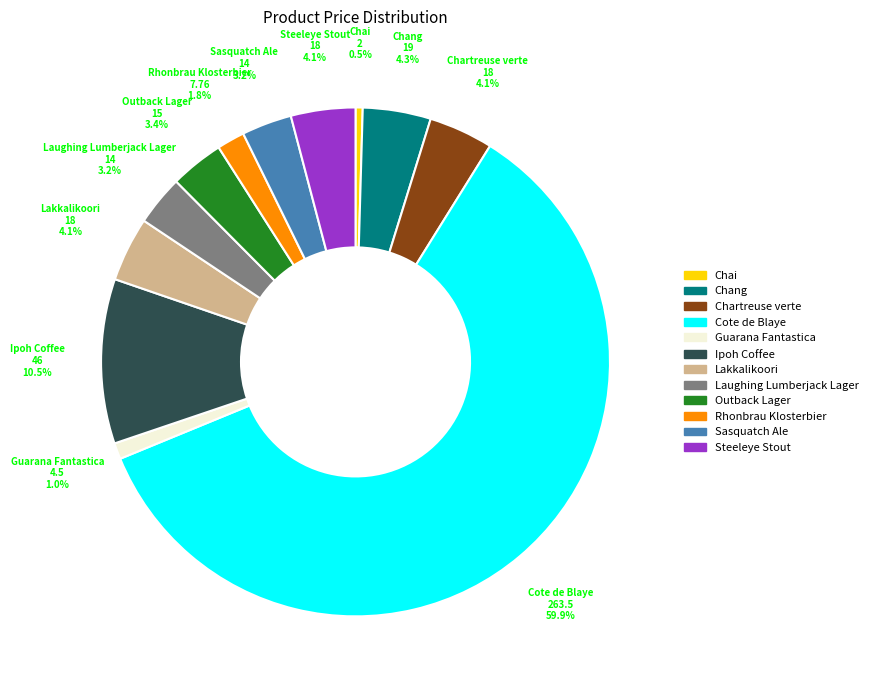

Between Laughing Lumberjack Lager and Ipoh Coffee, which is larger?

Ipoh Coffee